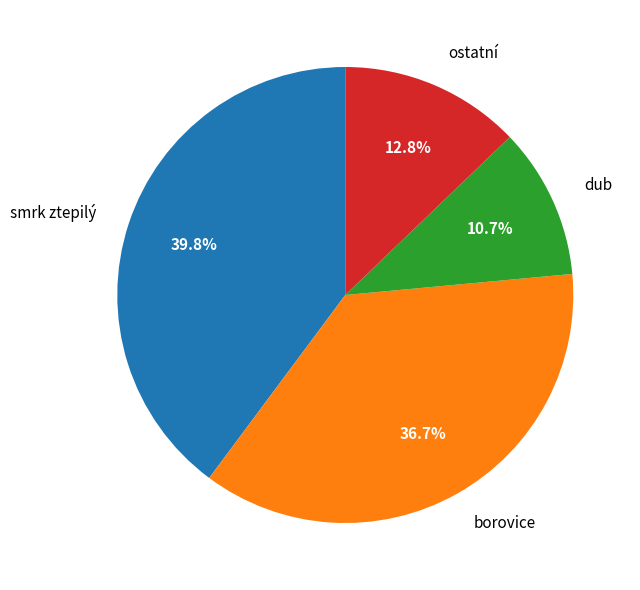

Is there any slice that represents more than half of the pie?

No